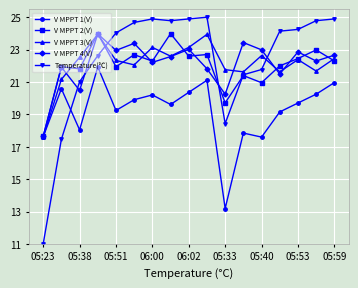

What is the label of the 4th point from the left?

06:00